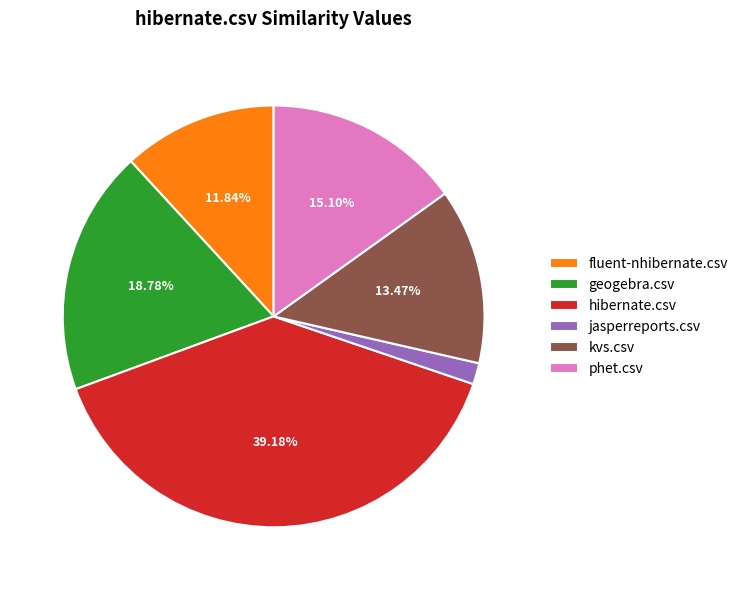

Is there a majority slice in this chart?

No